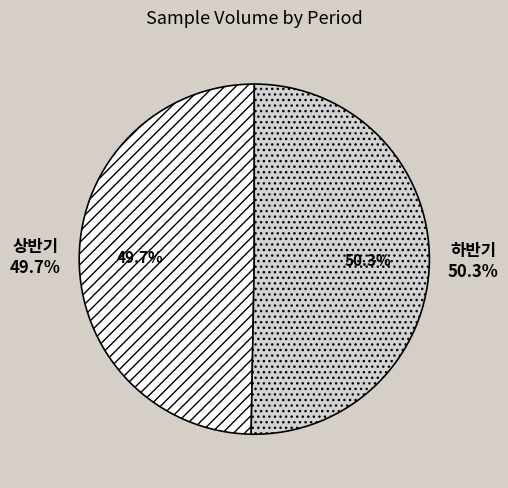

What percentage is the 하반기 slice, to the nearest percent?

50%